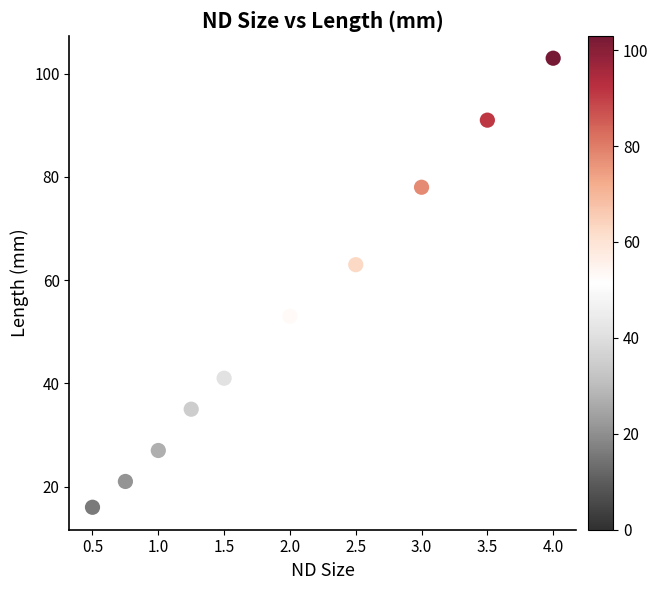

What Y value in the scatter plot is closest to 59?

63